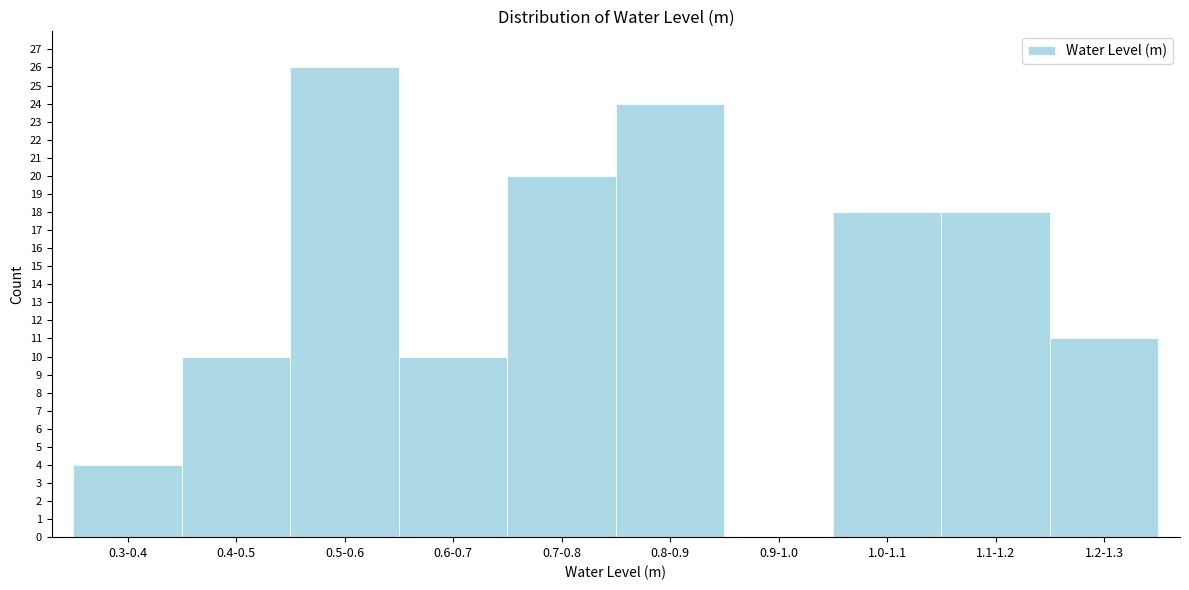

Reading left to right, list all the values displayed in this chart.

0.3-0.4=4	0.4-0.5=10	0.5-0.6=26	0.6-0.7=10	0.7-0.8=20	0.8-0.9=24	0.9-1.0=0	1.0-1.1=18	1.1-1.2=18	1.2-1.3=11